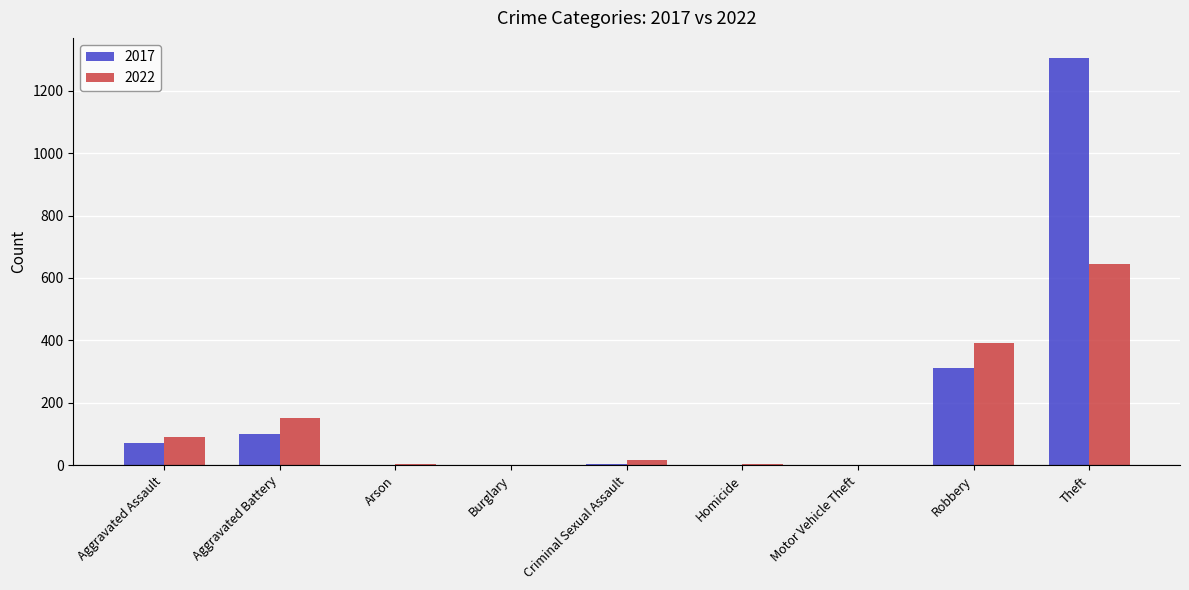

What is the sum of the 2017 values at Burglary and Homicide?

2